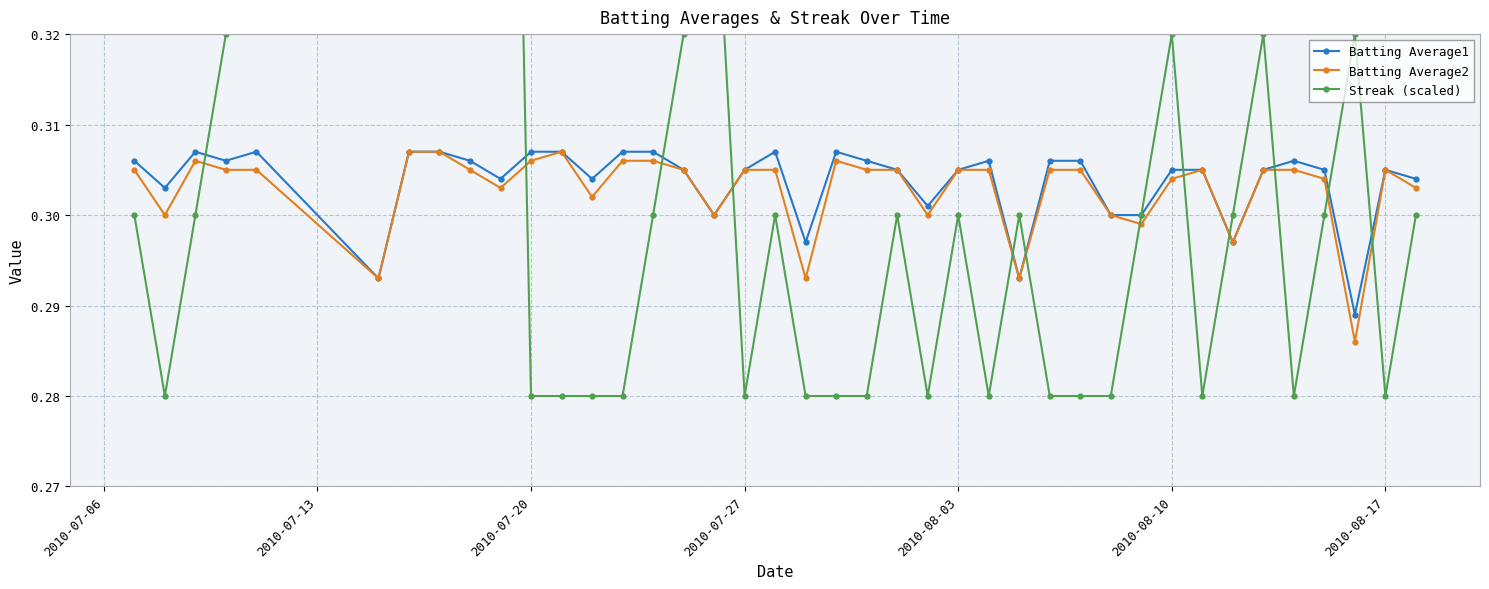

At how many categories does at least one series exceed 0?

40